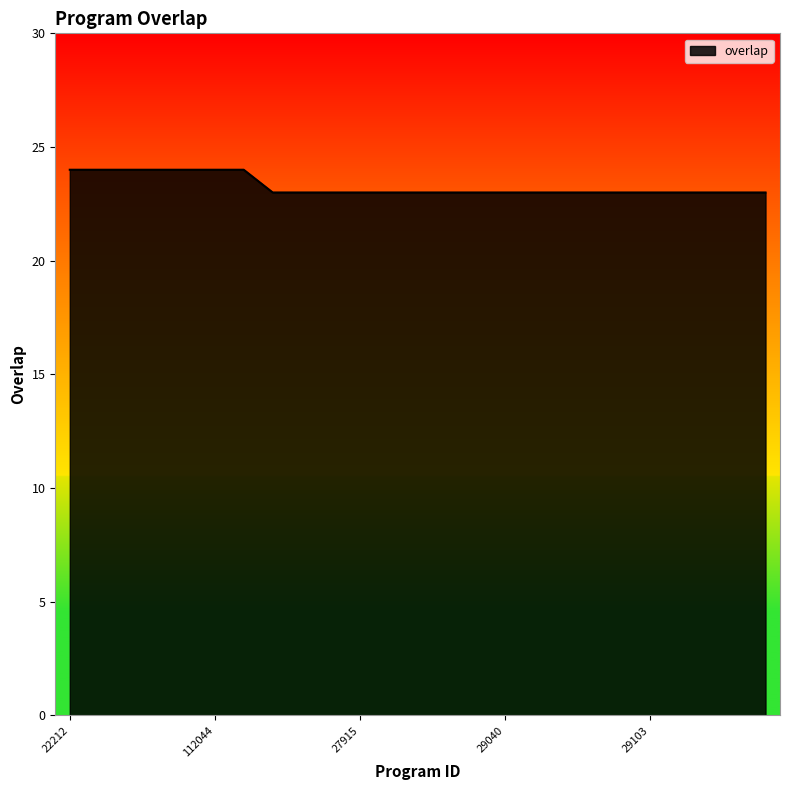

Reading left to right, what are all the values shown in this chart?

24	24	24	24	24	24	24	23	23	23	23	23	23	23	23	23	23	23	23	23	23	23	23	23	23